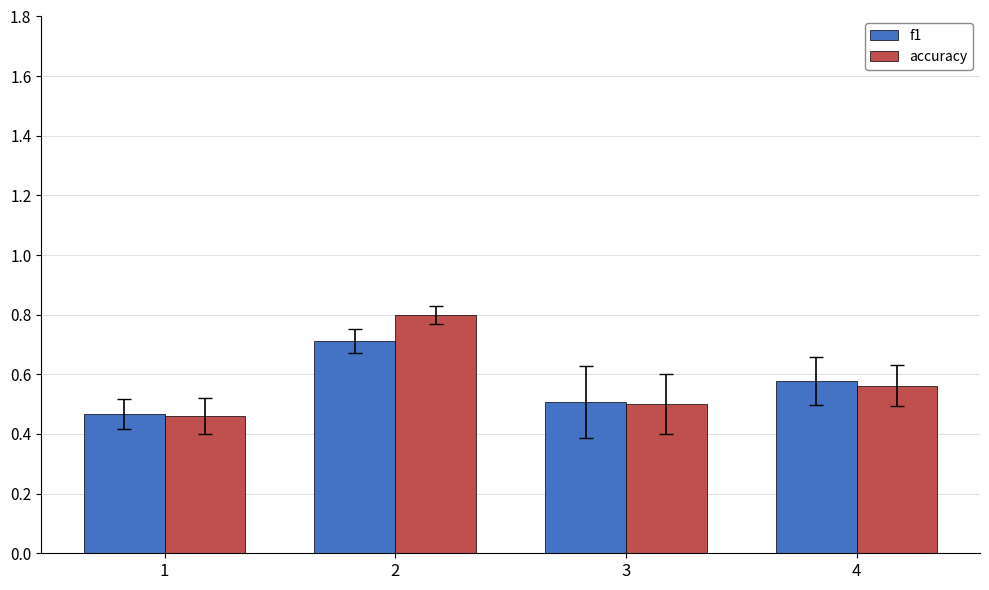

How many f1 values are between 0 and 1?

4